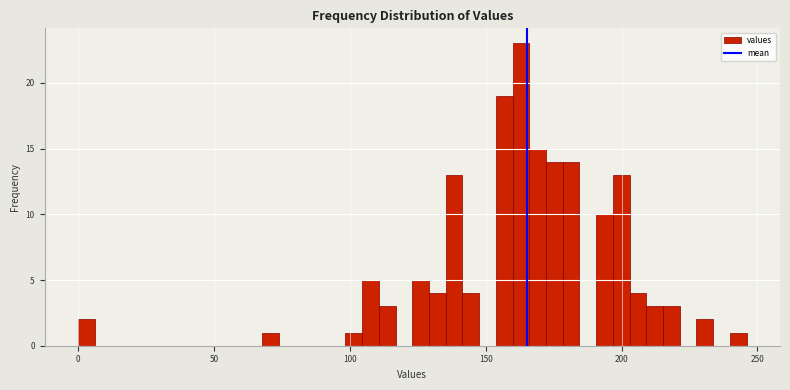

Read against the x-axis, roughly where is the centre of the tallest bar?

165